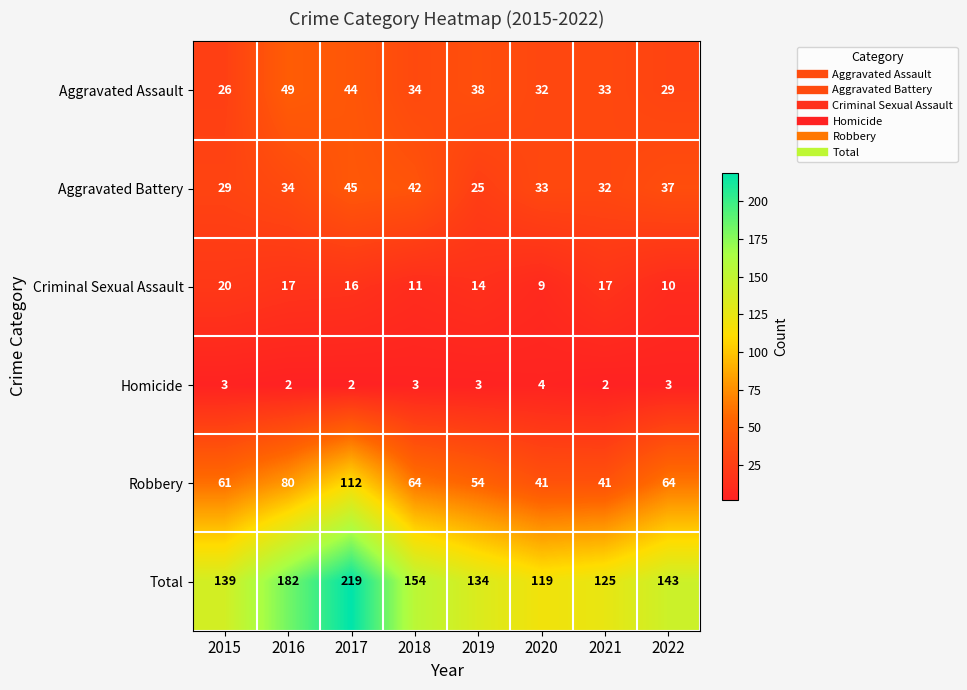

What is the difference between the maximum and minimum values in the Aggravated Battery series?

20